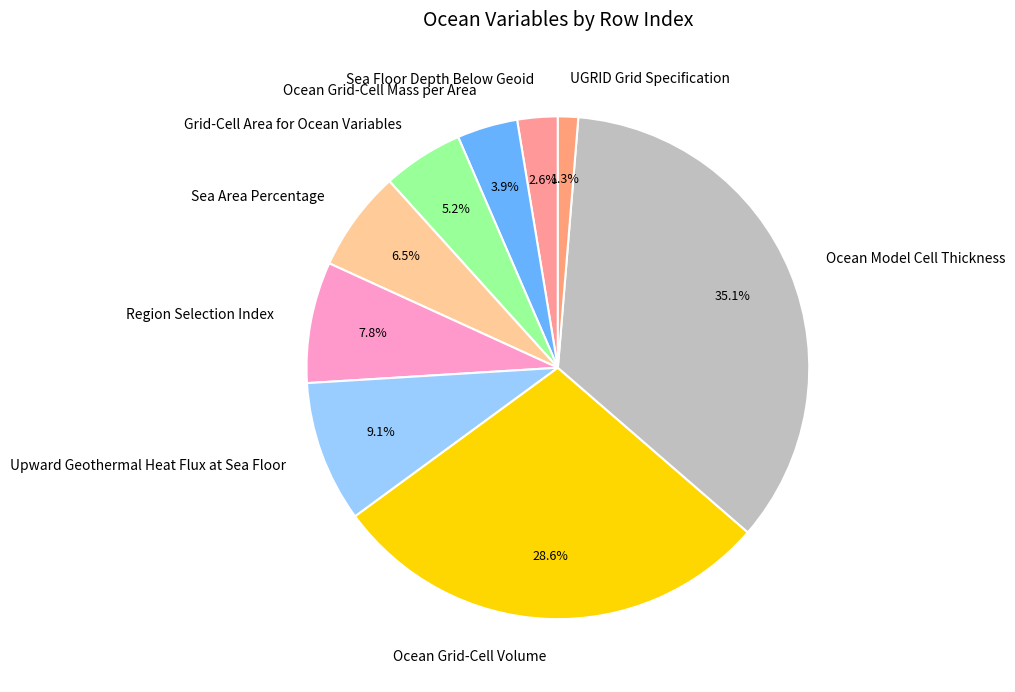

How much of the chart is everything except Grid-Cell Area for Ocean Variables?

94.8%